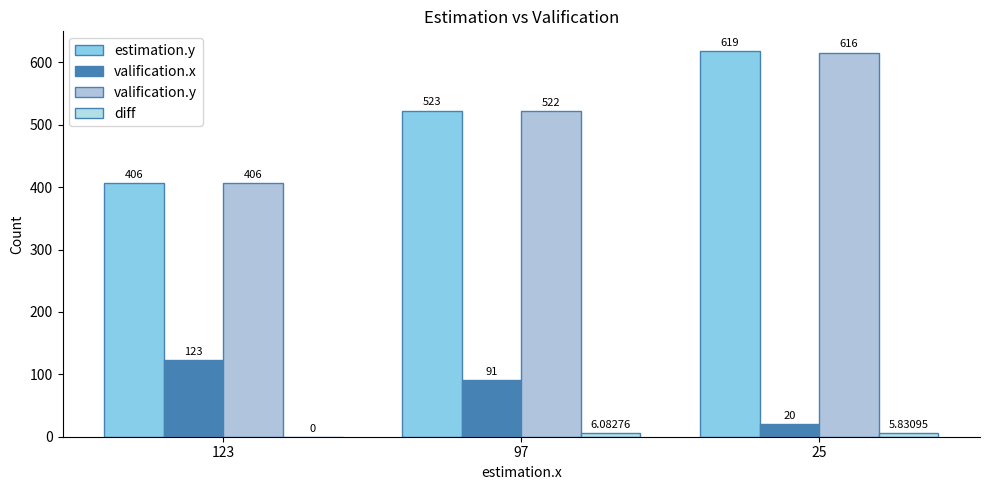

At how many categories does at least one series exceed 482?

2